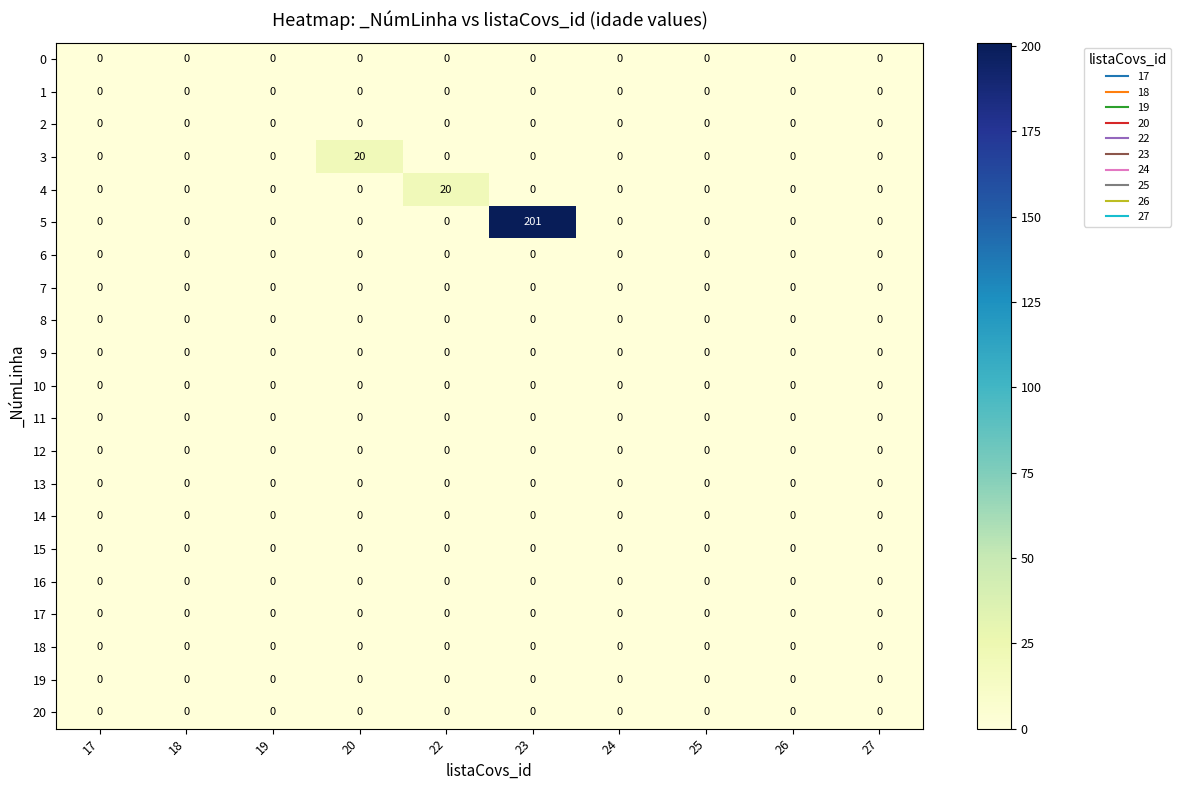

How many data points does each series have?

10